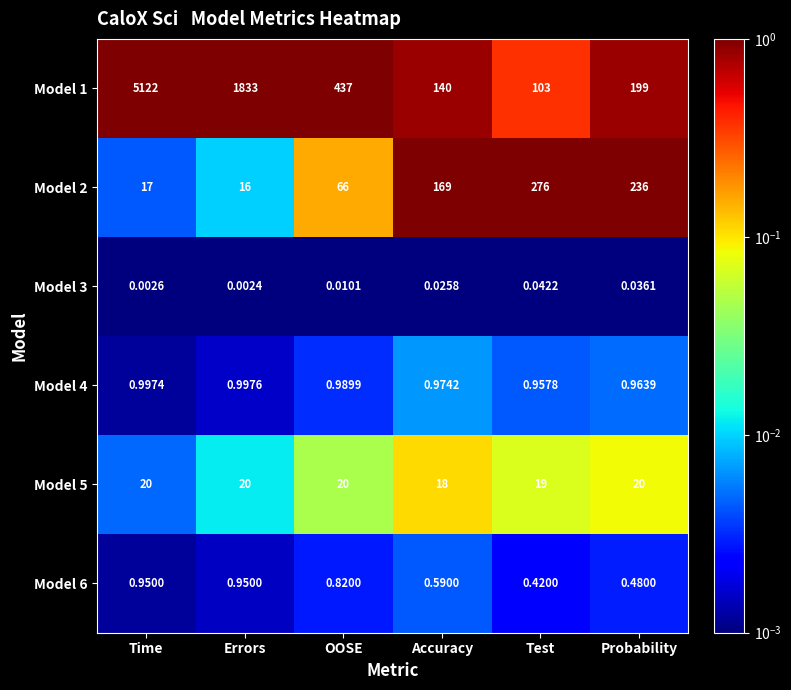

Between Time and Probability, which series saw the biggest shift?

Model 1